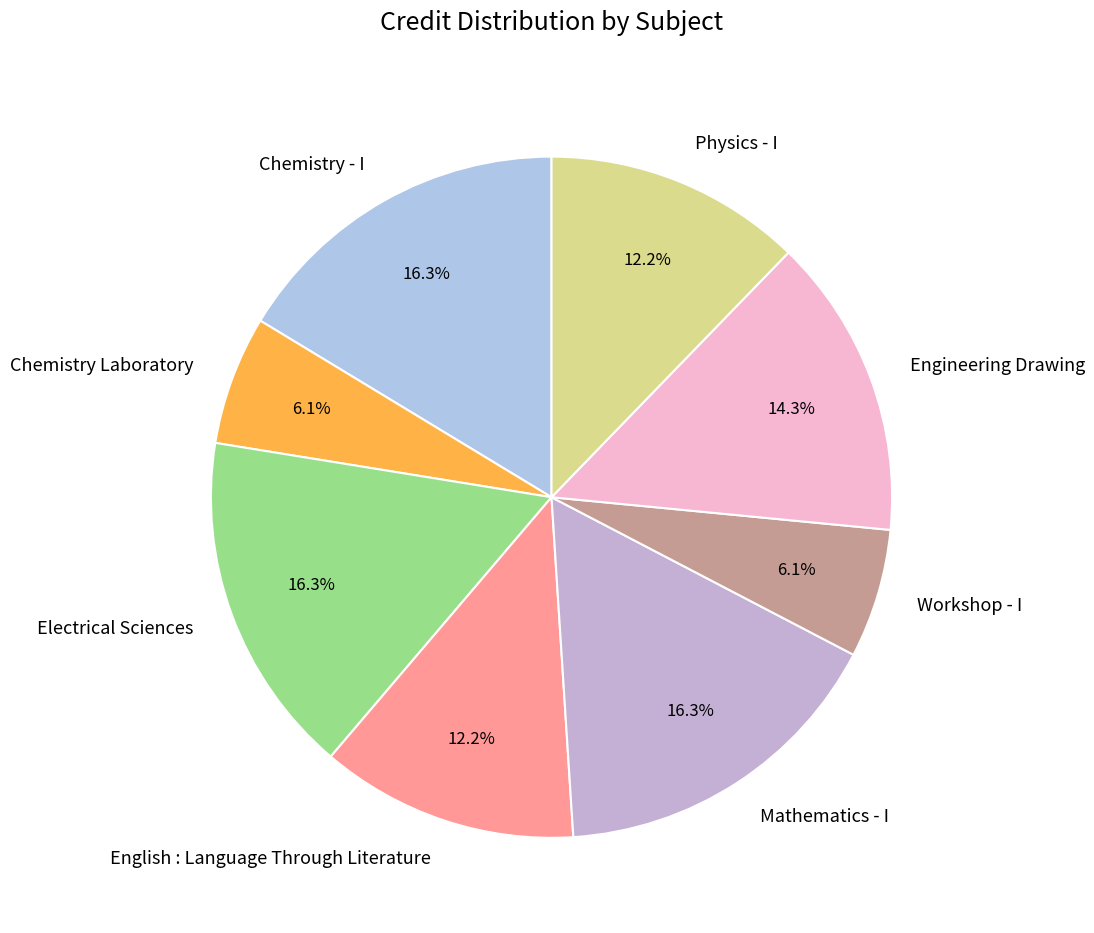

Is Electrical Sciences the majority of the pie?

No